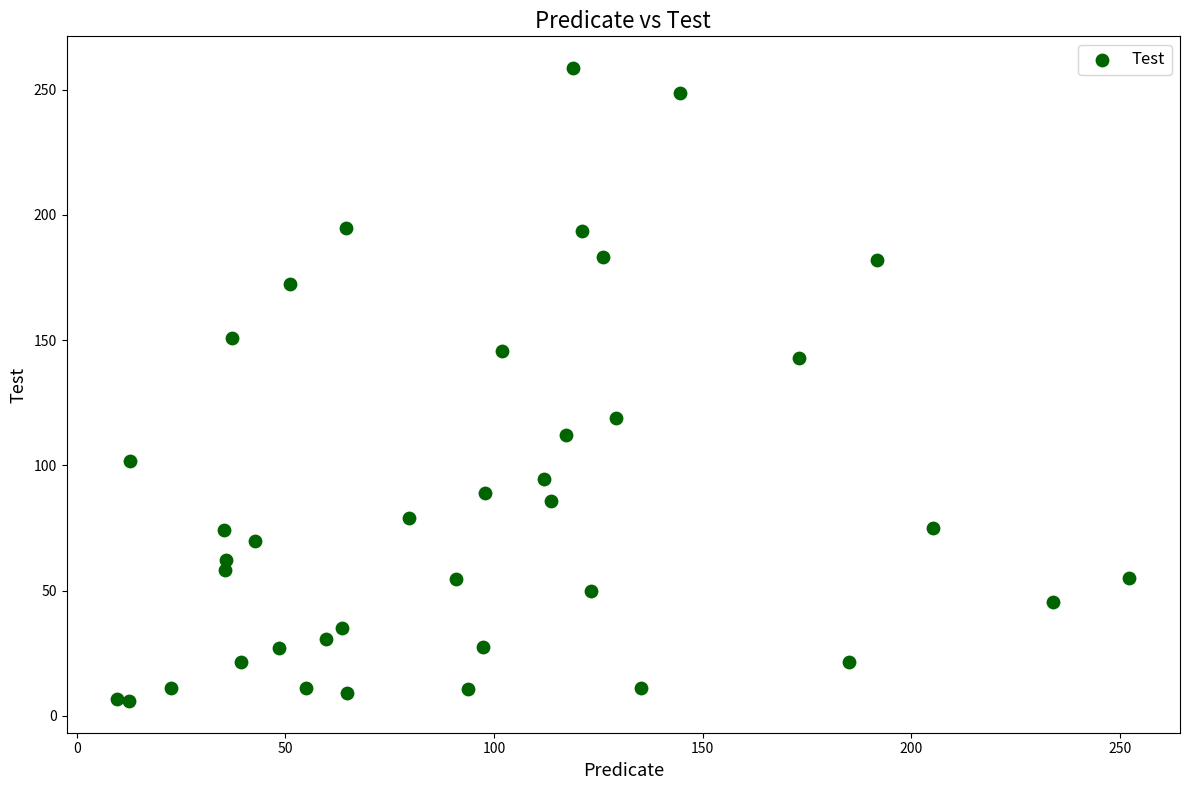

What is the range of X values (max minus min)?

242.6